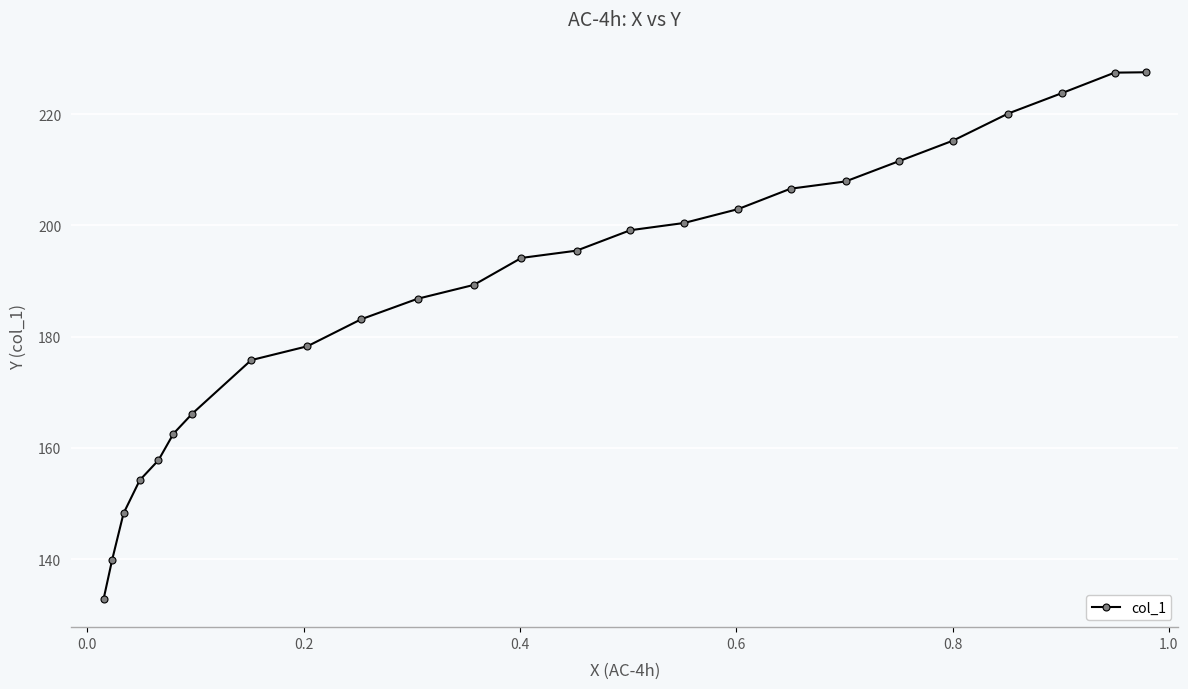

What is the greatest value displayed?

227.5